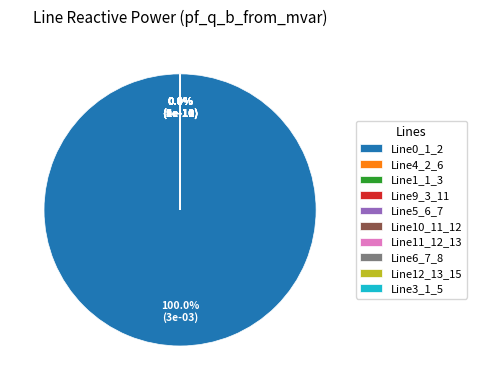

Does Line0_1_2 account for over 50% of the chart?

Yes